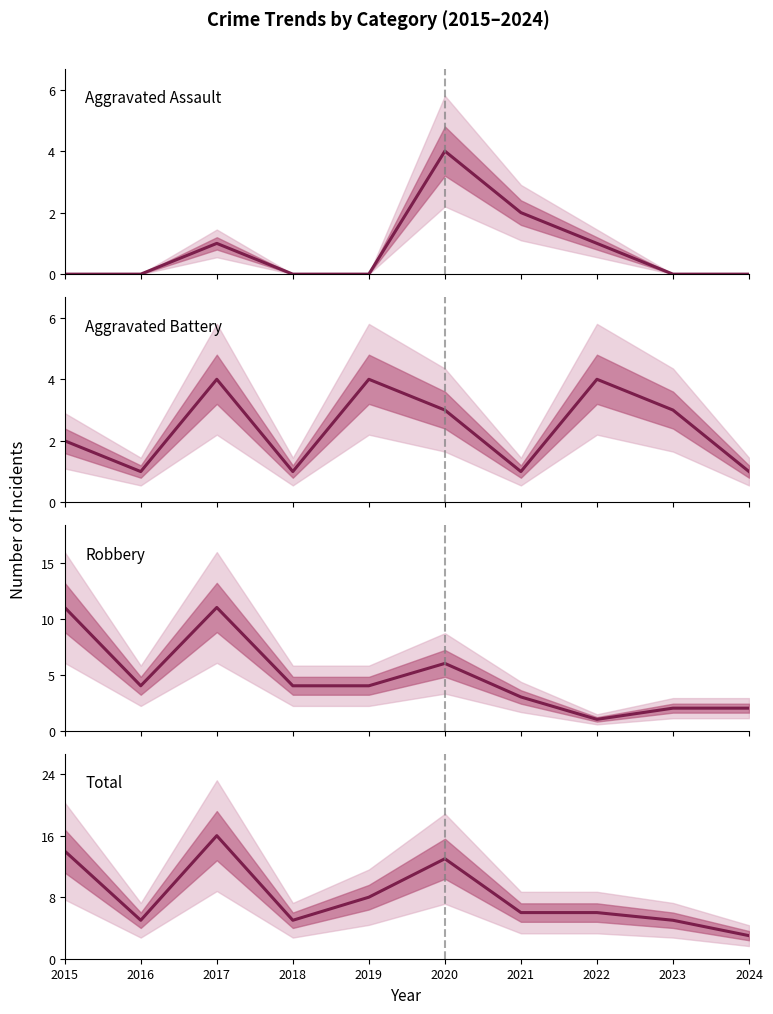

Does the chart display data point markers on the line(s)?

No